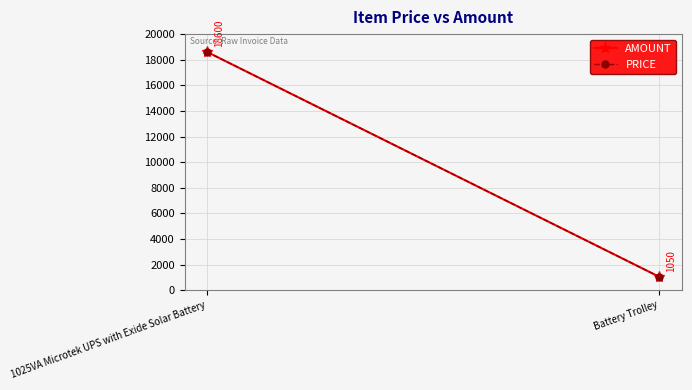

What is the label of the 1st point from the right?

Battery Trolley